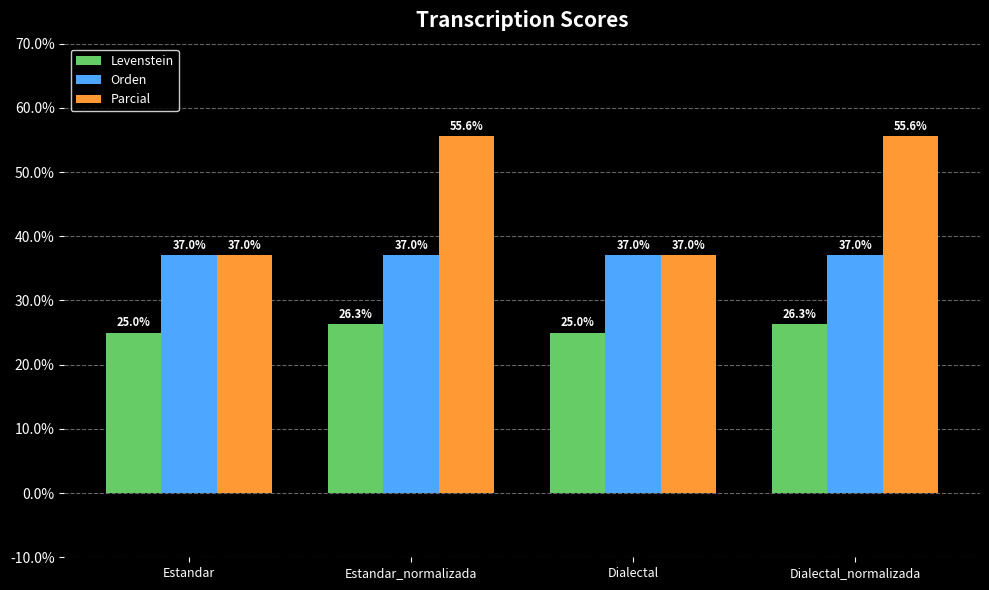

What are all the series names shown in the legend?

Levenstein, Orden, Parcial